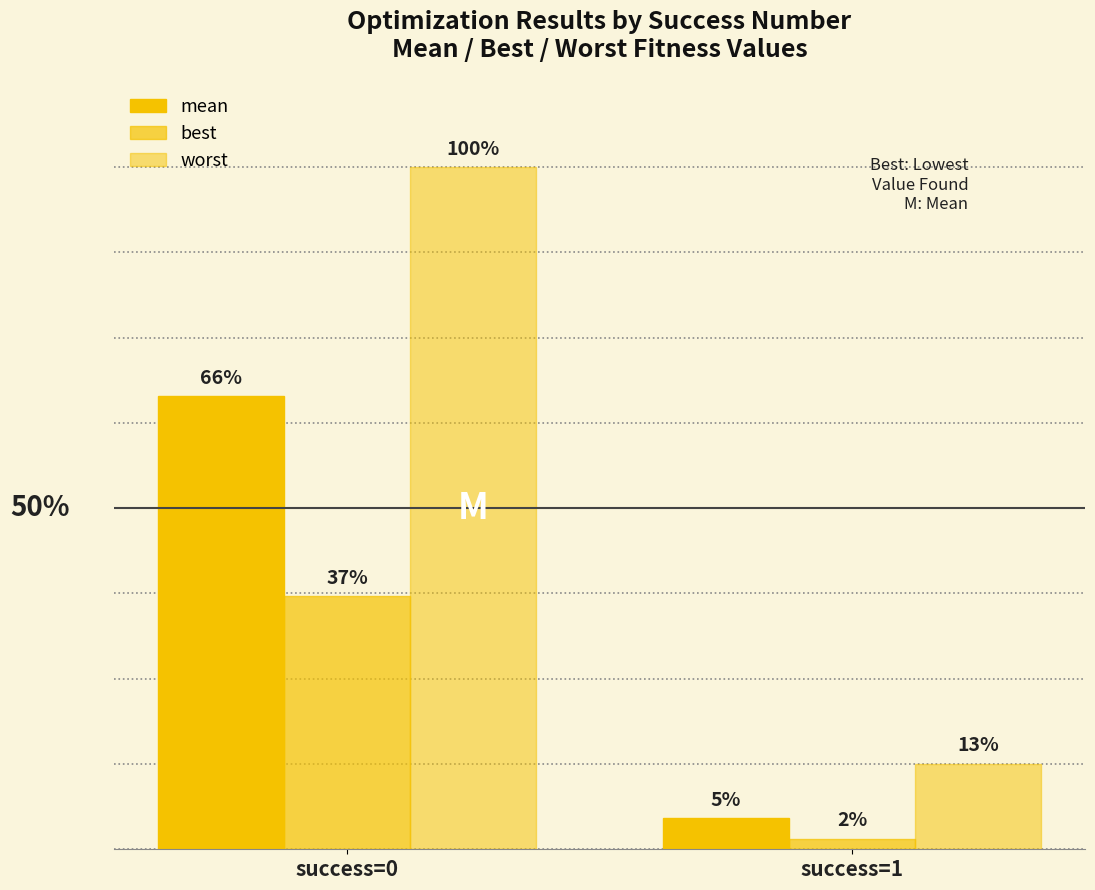

Are the bars grouped side by side (vs. stacked)?

Yes